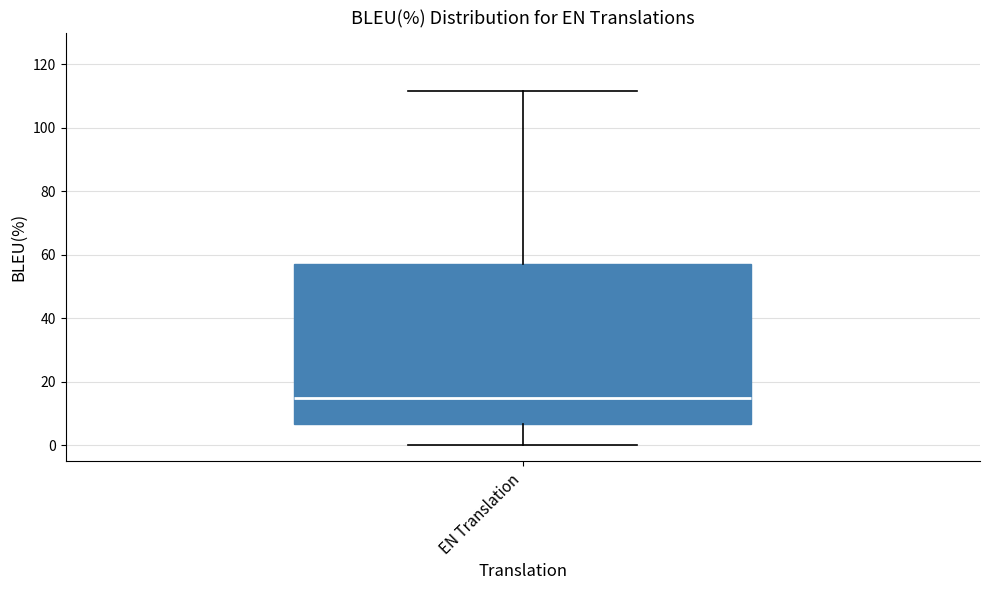

Where does the upper whisker of the box for EN Translation end on the y-axis? The values are not printed on the chart, so give them approximately, as read against the axis.

112